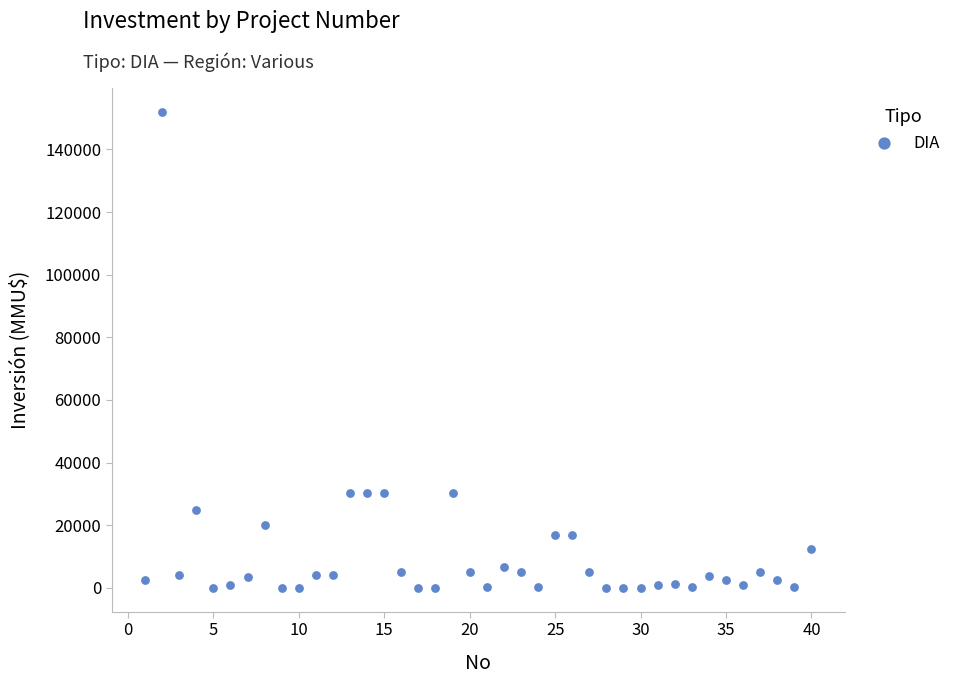

What is the range of X values (max minus min)?

39